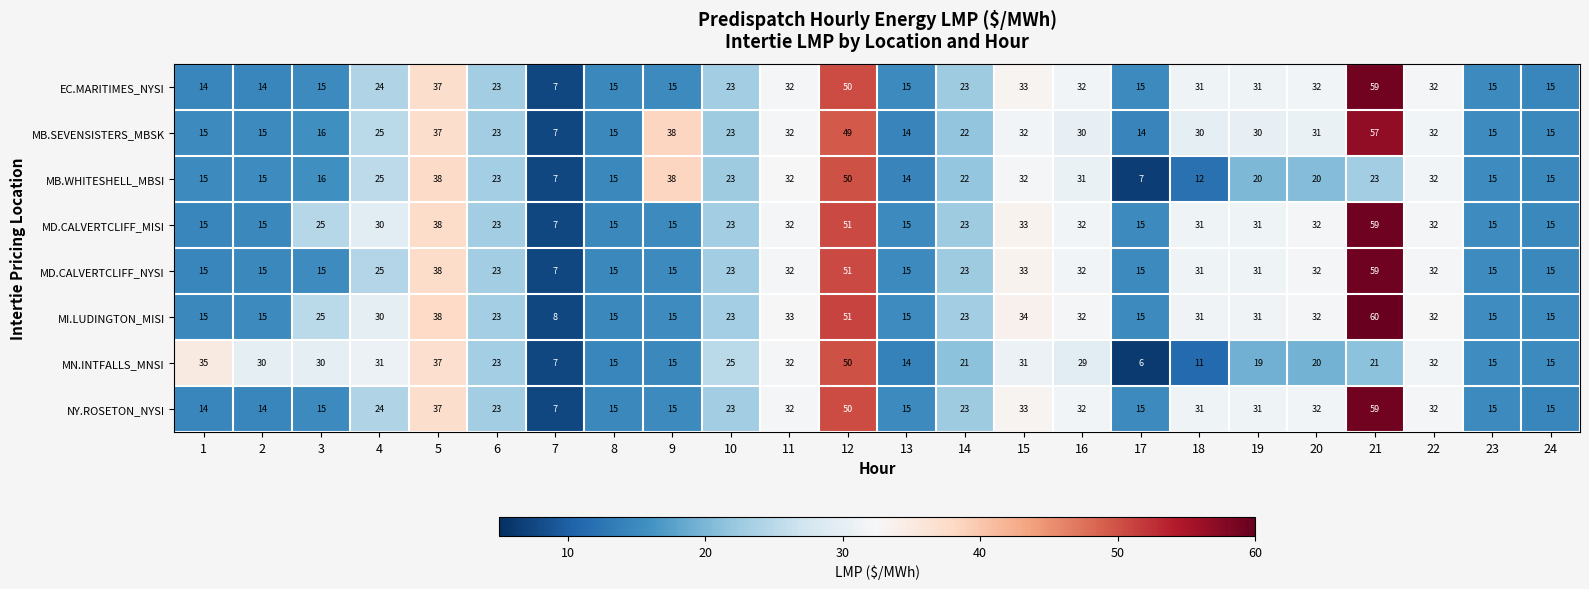

What is the minimum value shown in the chart?

6